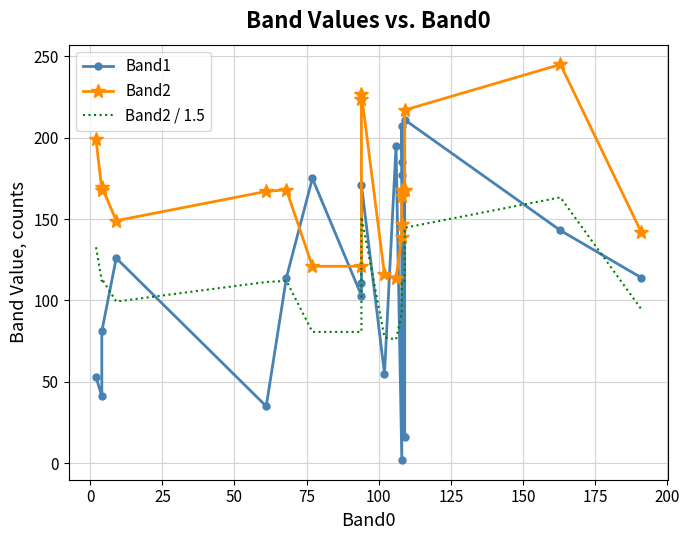

What is the sum of all Band1 values?

2315.0